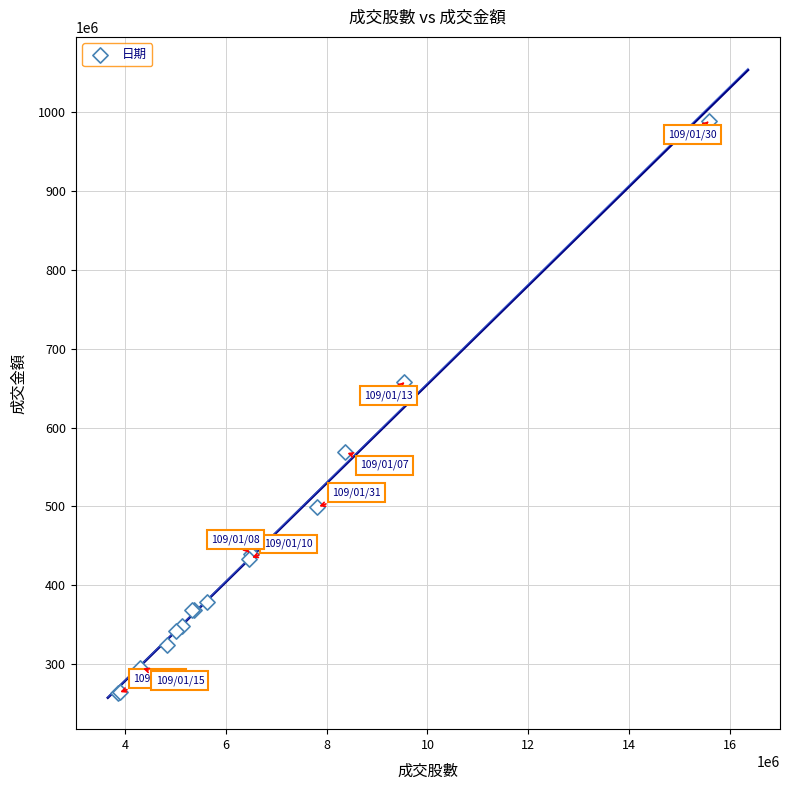

What Y value in the scatter plot is closest to 625761072?

657323205